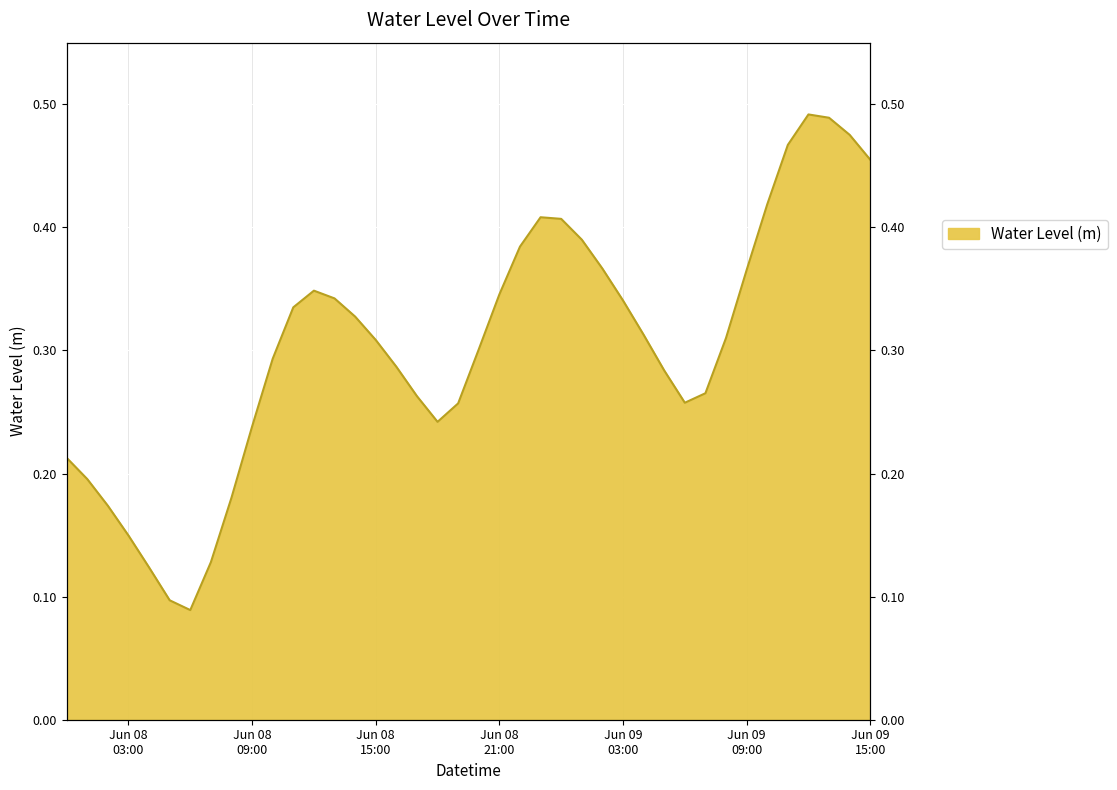

What is the approximate value at 2024-06-09 01:00:00?

0.4